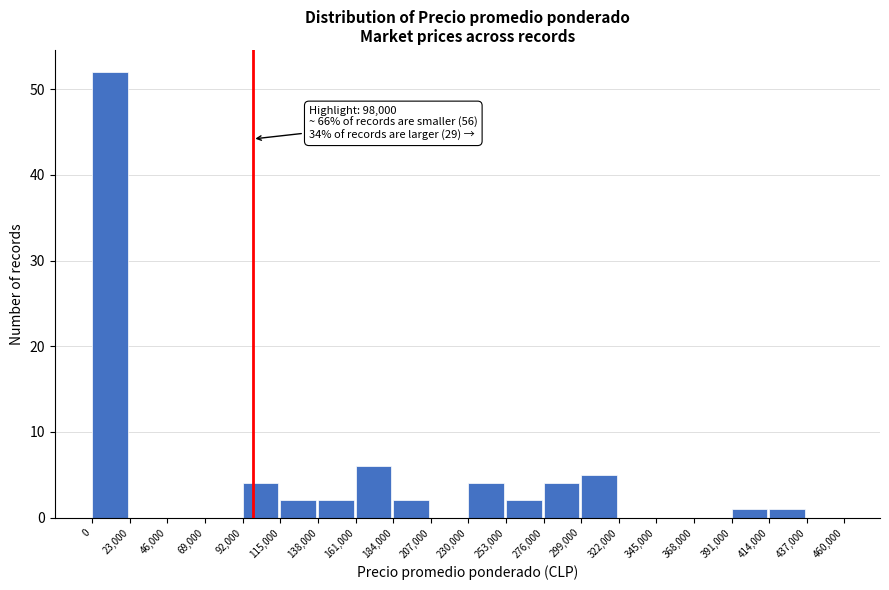

Over which range of the x-axis is the bar tallest?

0 to 23,000